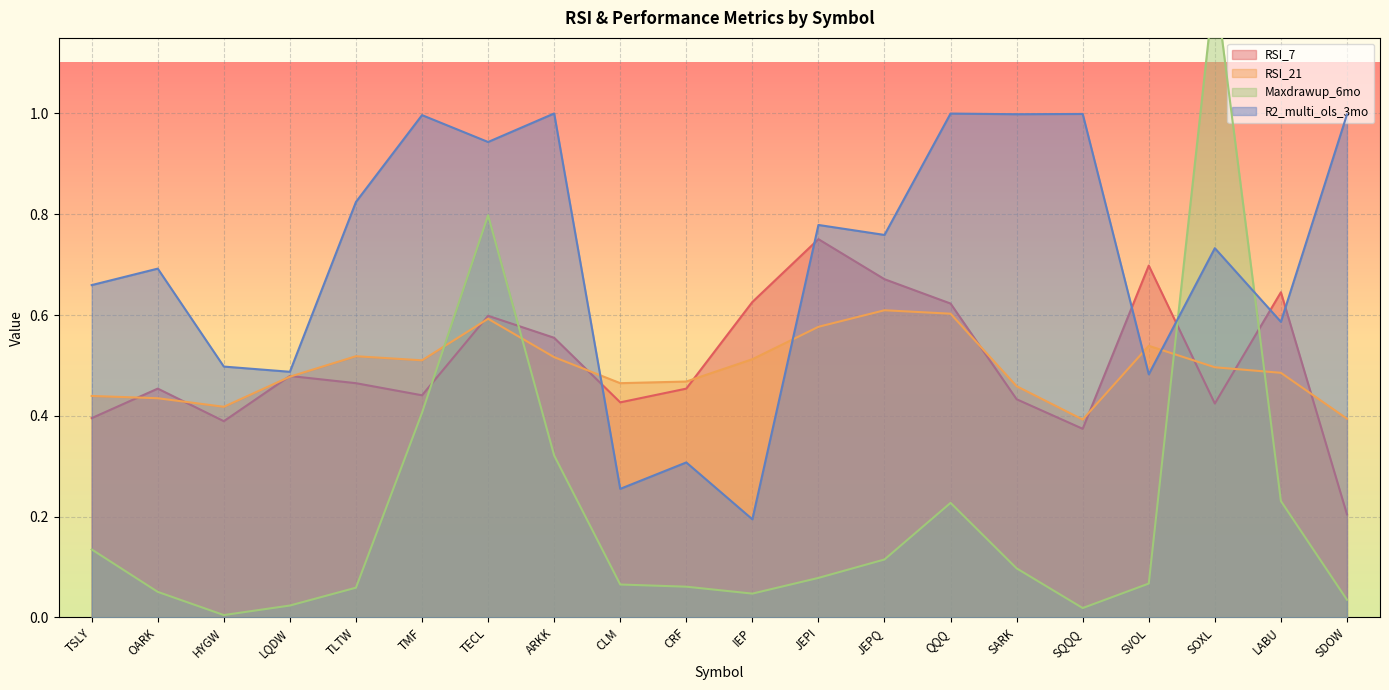

At which label is RSI_7 closest to 0?

SDOW